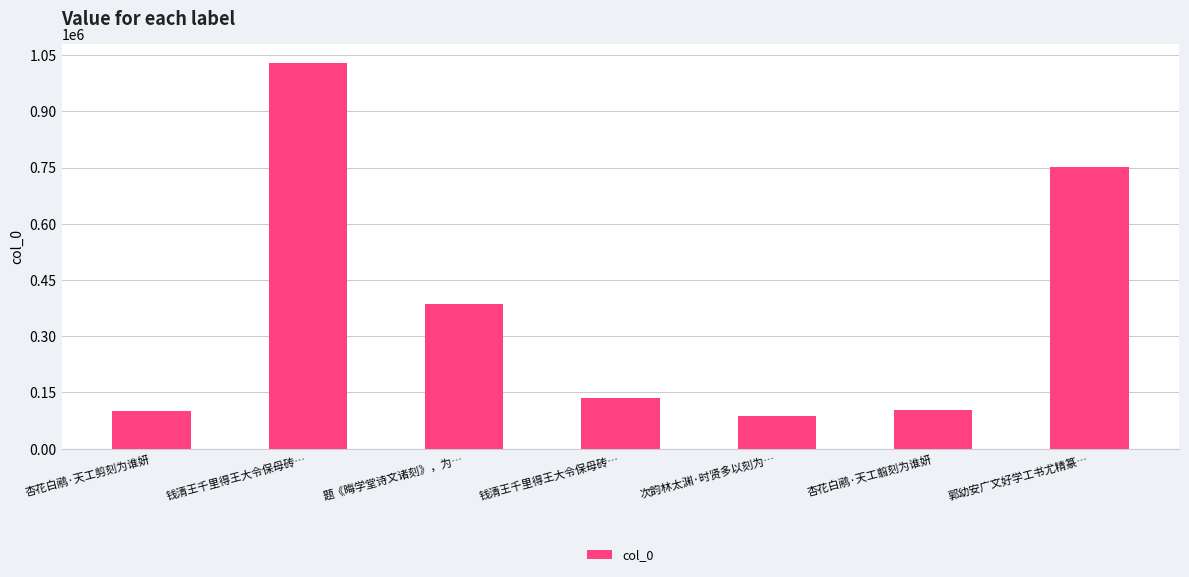

What is the smallest value displayed?

86977